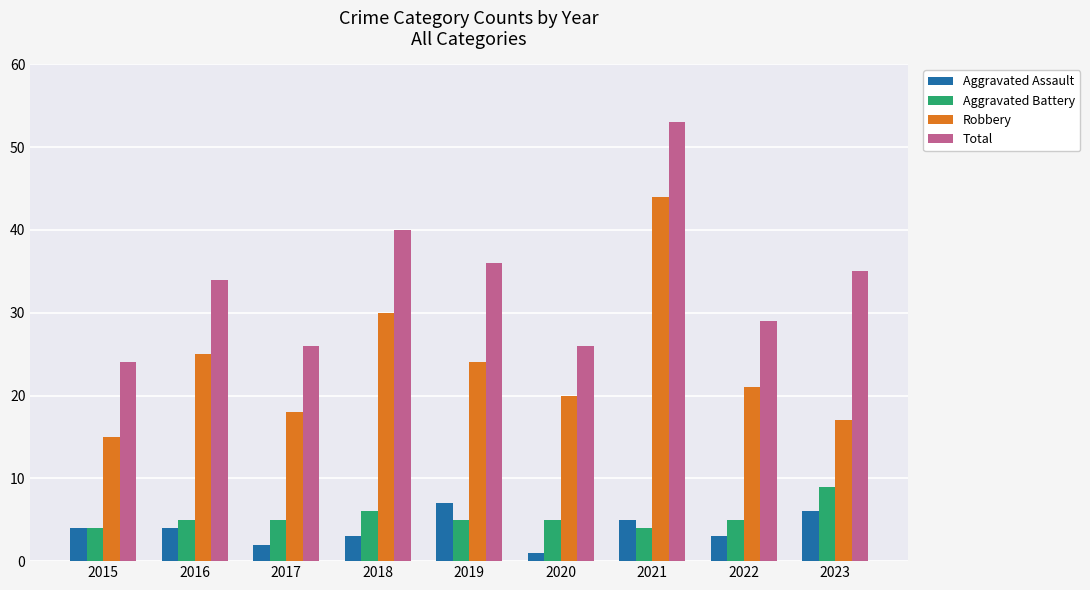

Which series changed the most between 2017 and 2019?

Total